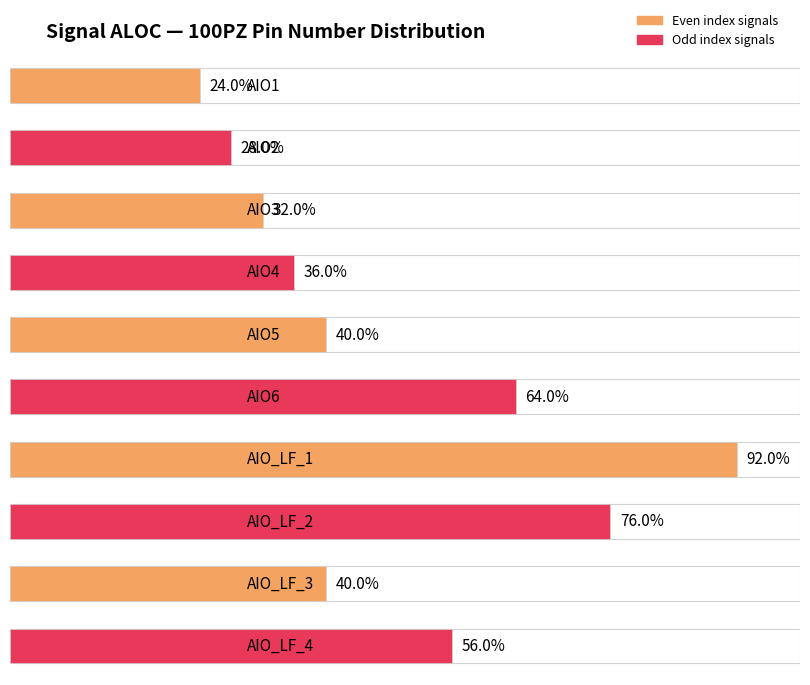

Are the bars horizontal?

Yes